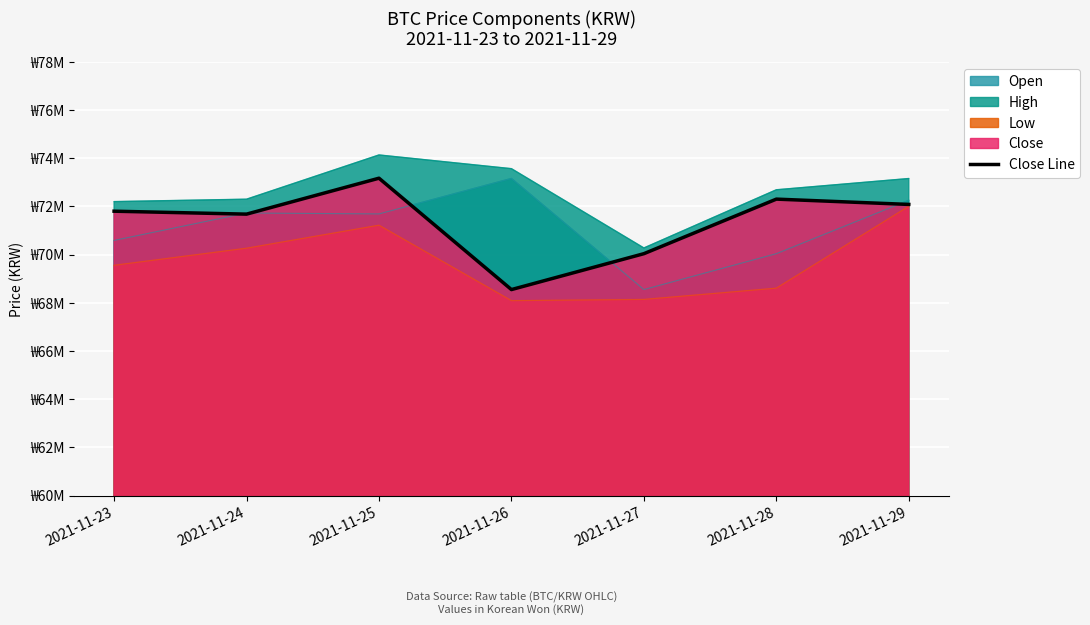

At which label does the data first exceed 71802000?

2021-11-25